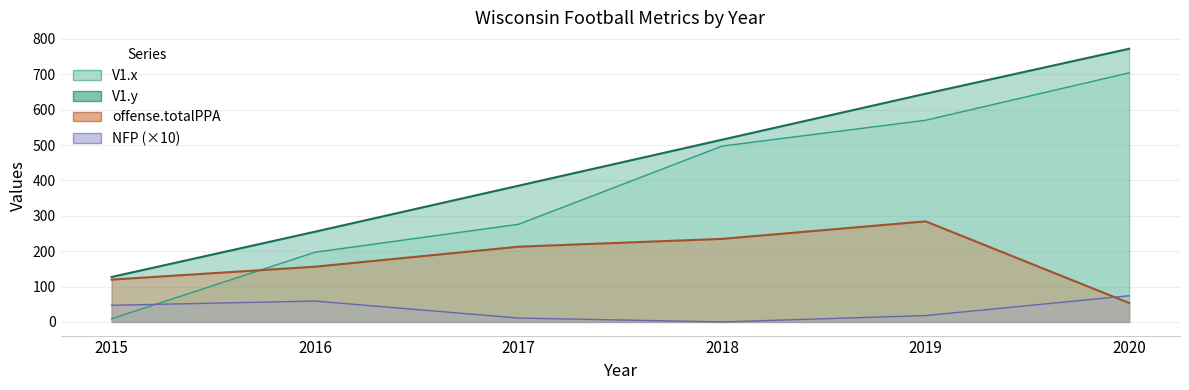

The value of offense.totalPPA at 2020 is 25.5. True or false?

False